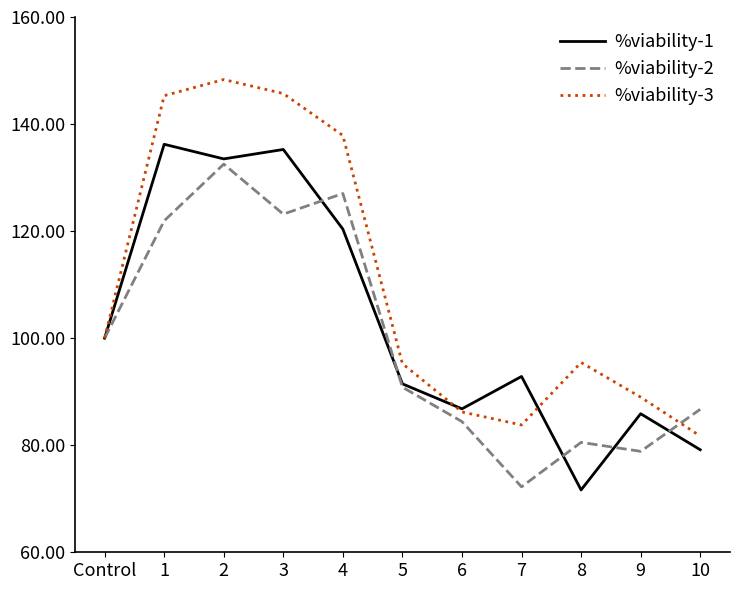

What position from the right is 1?

10